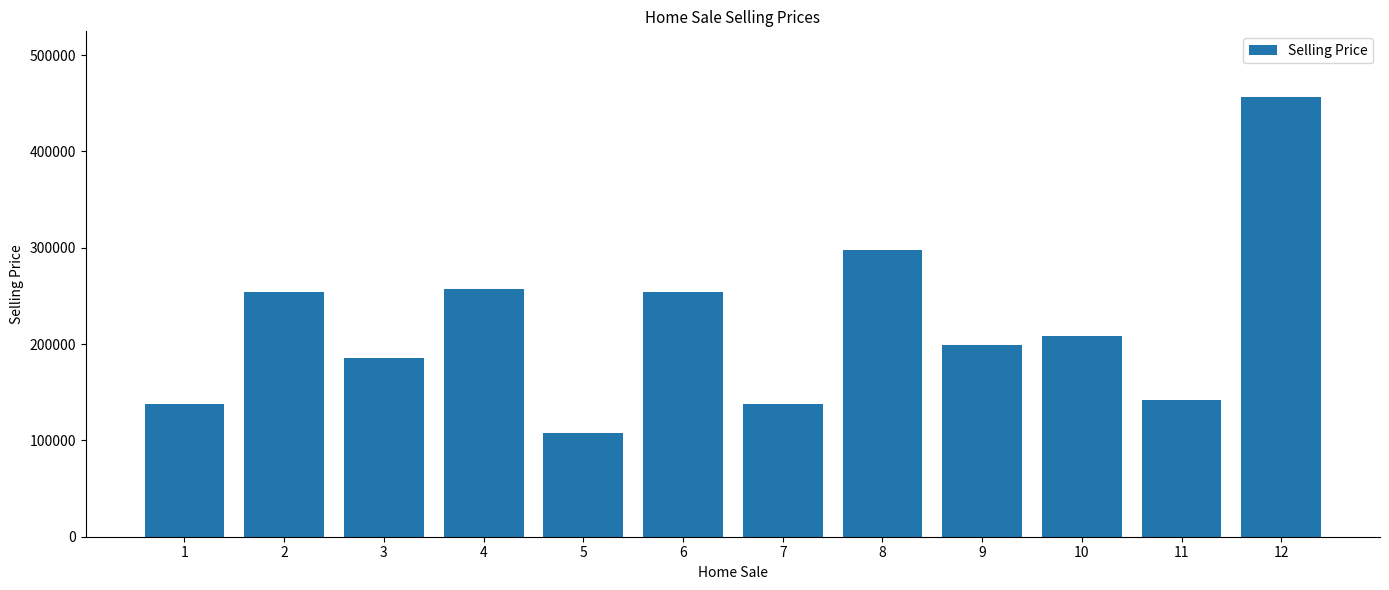

Where does the data first go above 208000?

2